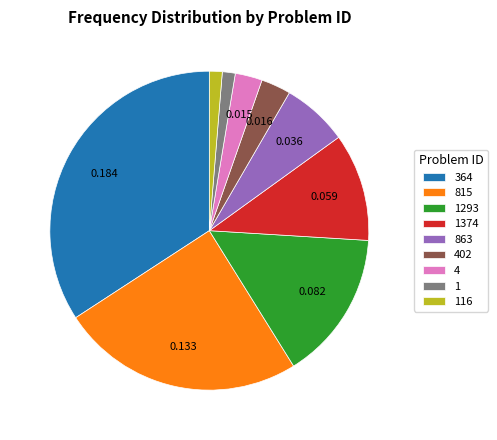

Which has a higher value, 364 or 863?

364